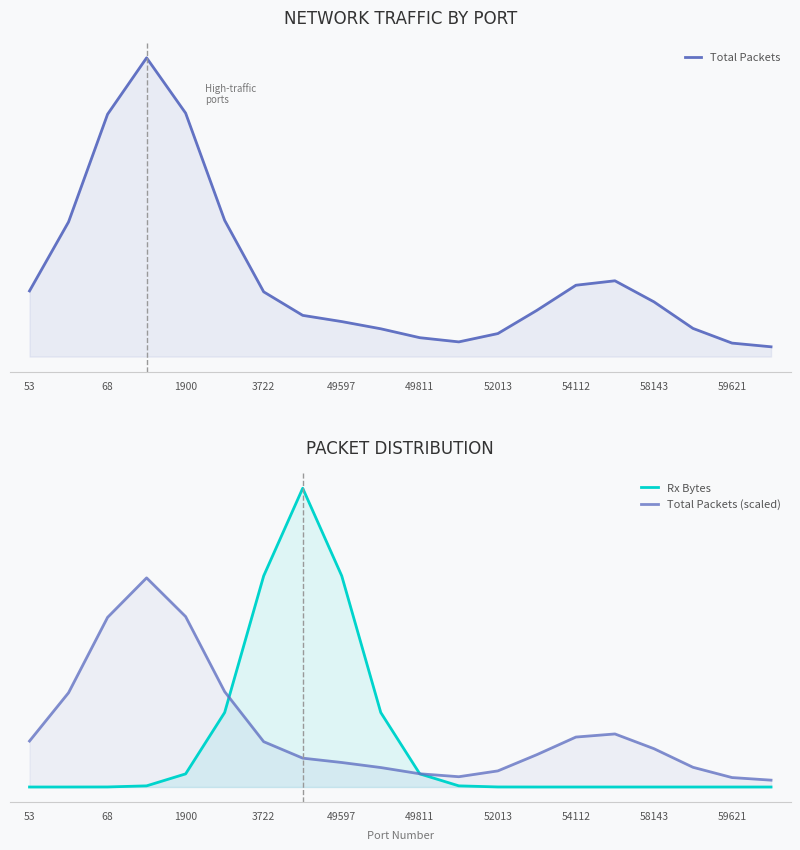

What is the difference between the highest and lowest values at 52013?

75.5